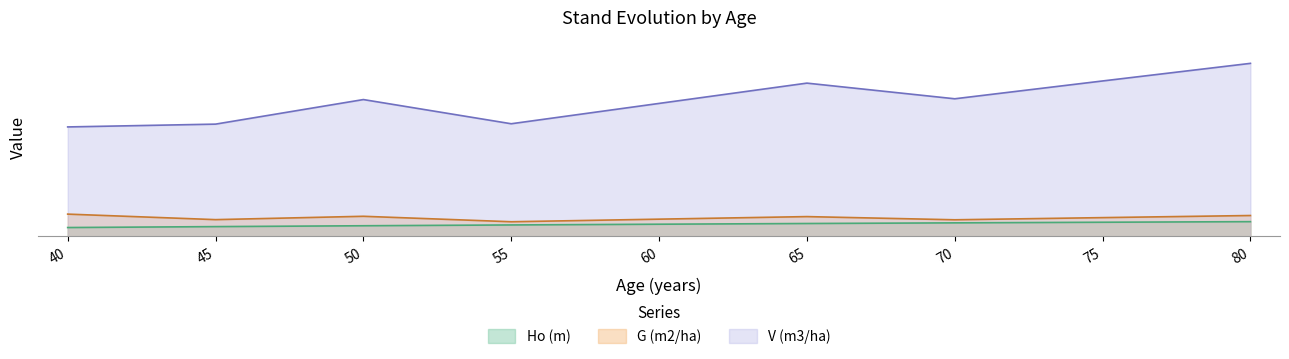

What is the sum of the Ho (m) values at 75 and 40?

25.8